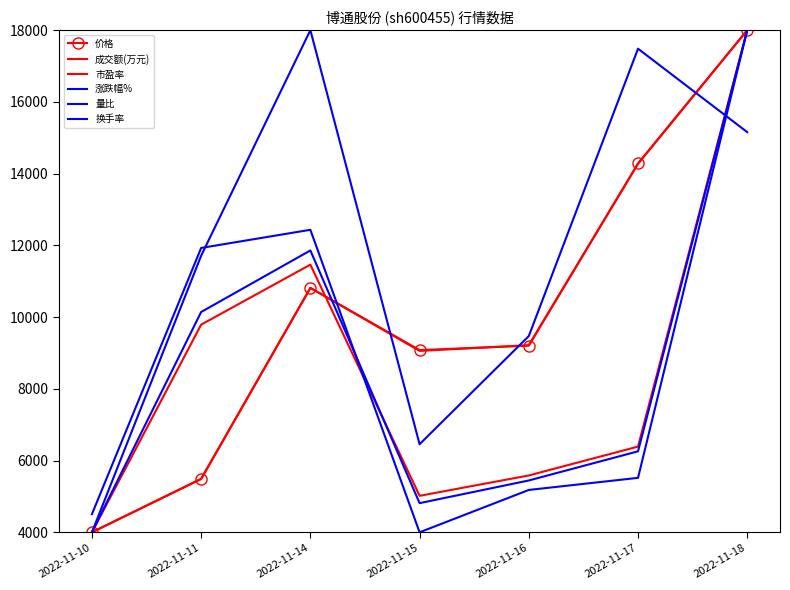

Rank the categories by 量比 value from lowest to highest.

2022-11-15, 2022-11-10, 2022-11-16, 2022-11-17, 2022-11-11, 2022-11-14, 2022-11-18